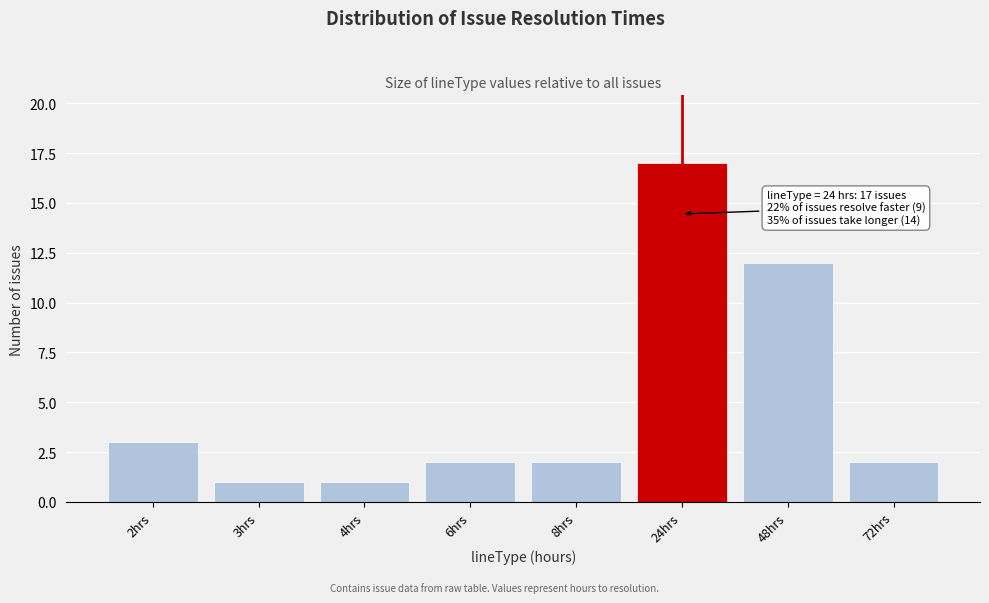

Reading left to right, what are all the values shown in this chart?

3	1	1	2	2	17	12	2